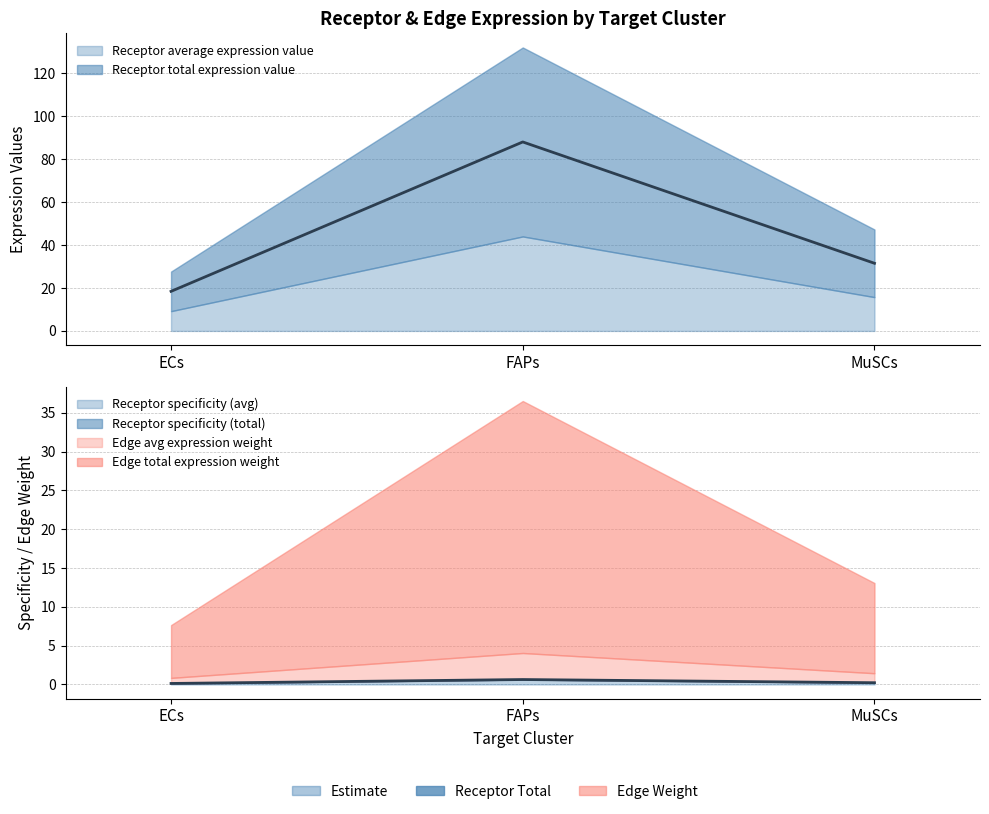

Is it true that Receptor derived specificity of average expression value equals 0.2 at FAPs?

False